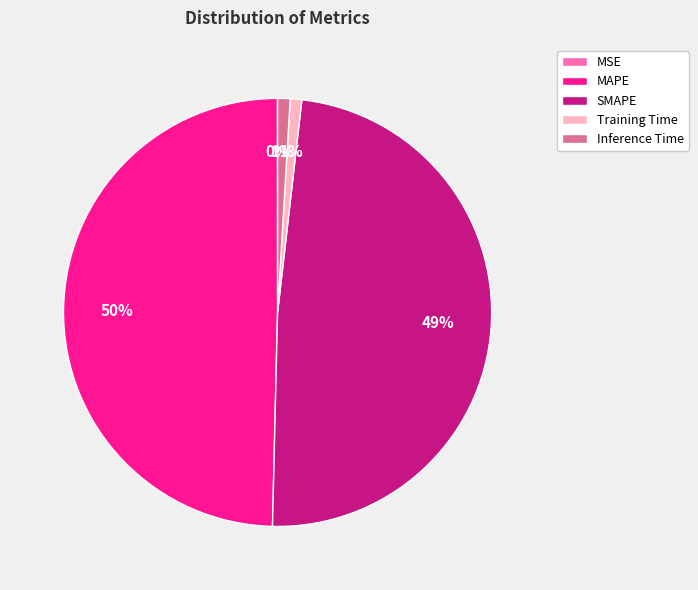

To the nearest percent, what is the difference between the MAPE and SMAPE slice percentages?

1%